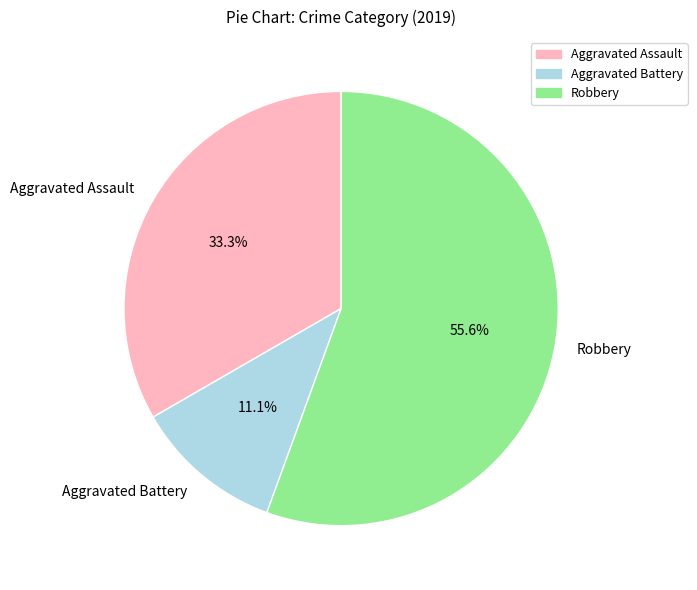

To the nearest percent, what is the difference between the largest and smallest slice percentages?

44%